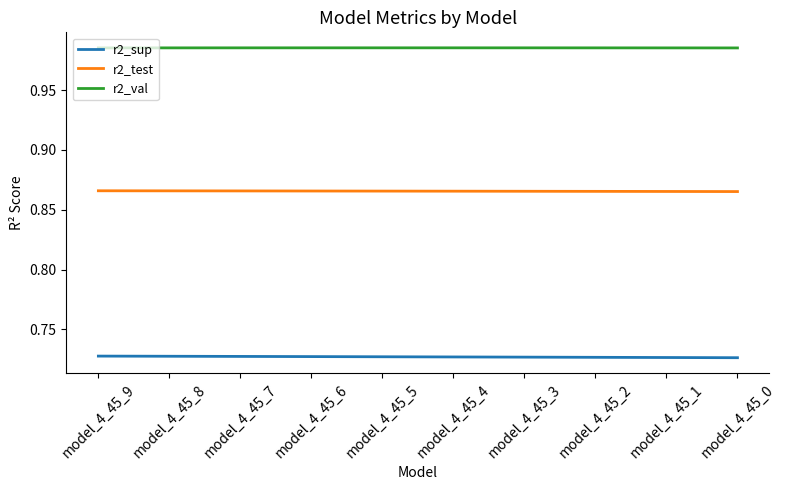

What is the difference between the highest and lowest values at model_4_45_3?

0.3